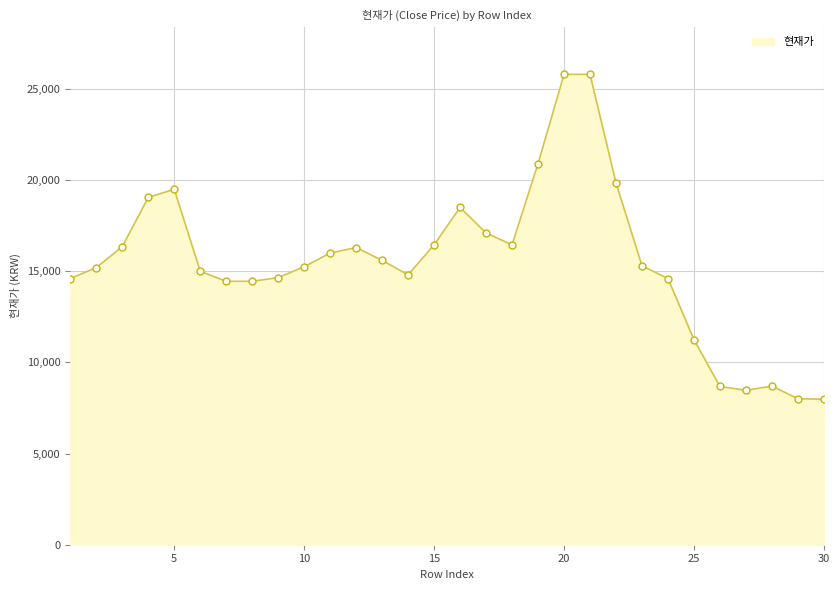

Does the chart display data point markers on the line(s)?

No